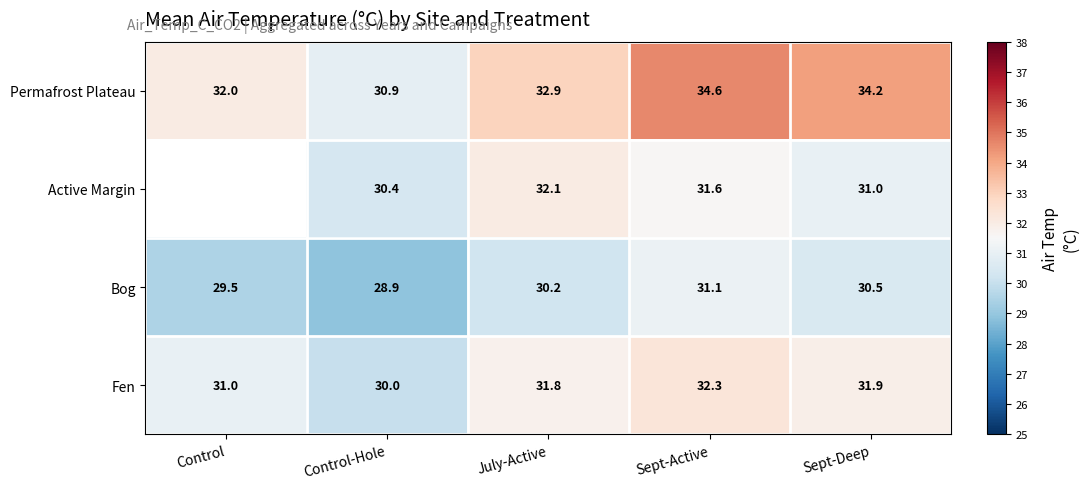

Is the value of Permafrost Plateau at Sept-Active greater than the value of Active Margin at Sept-Active?

Yes